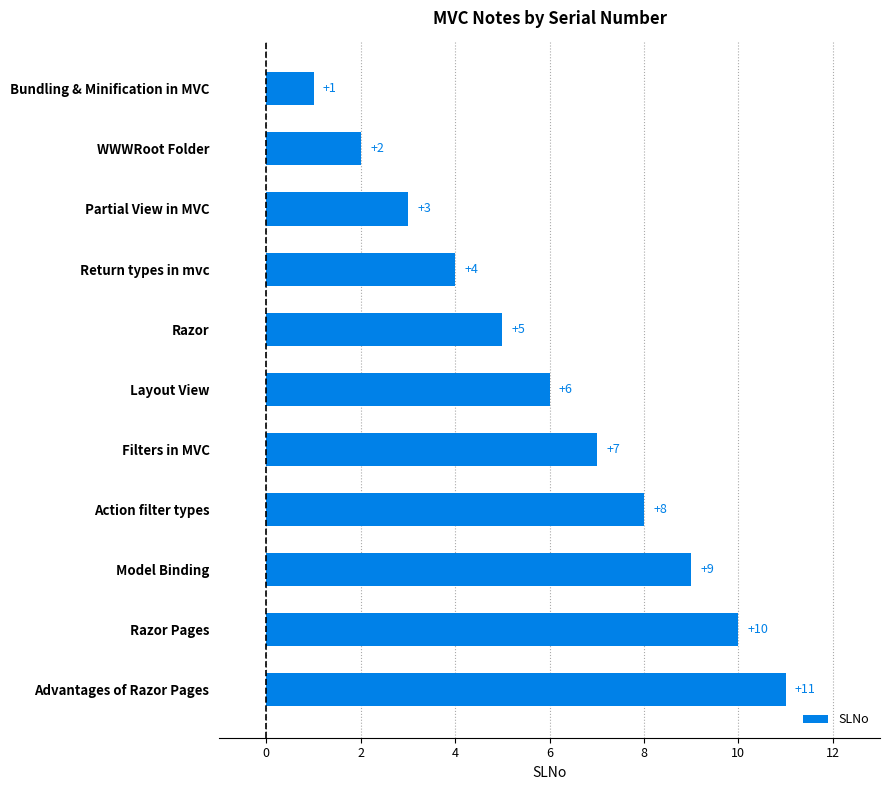

What is the change in value from Bundling & Minification in MVC to Razor?

+4